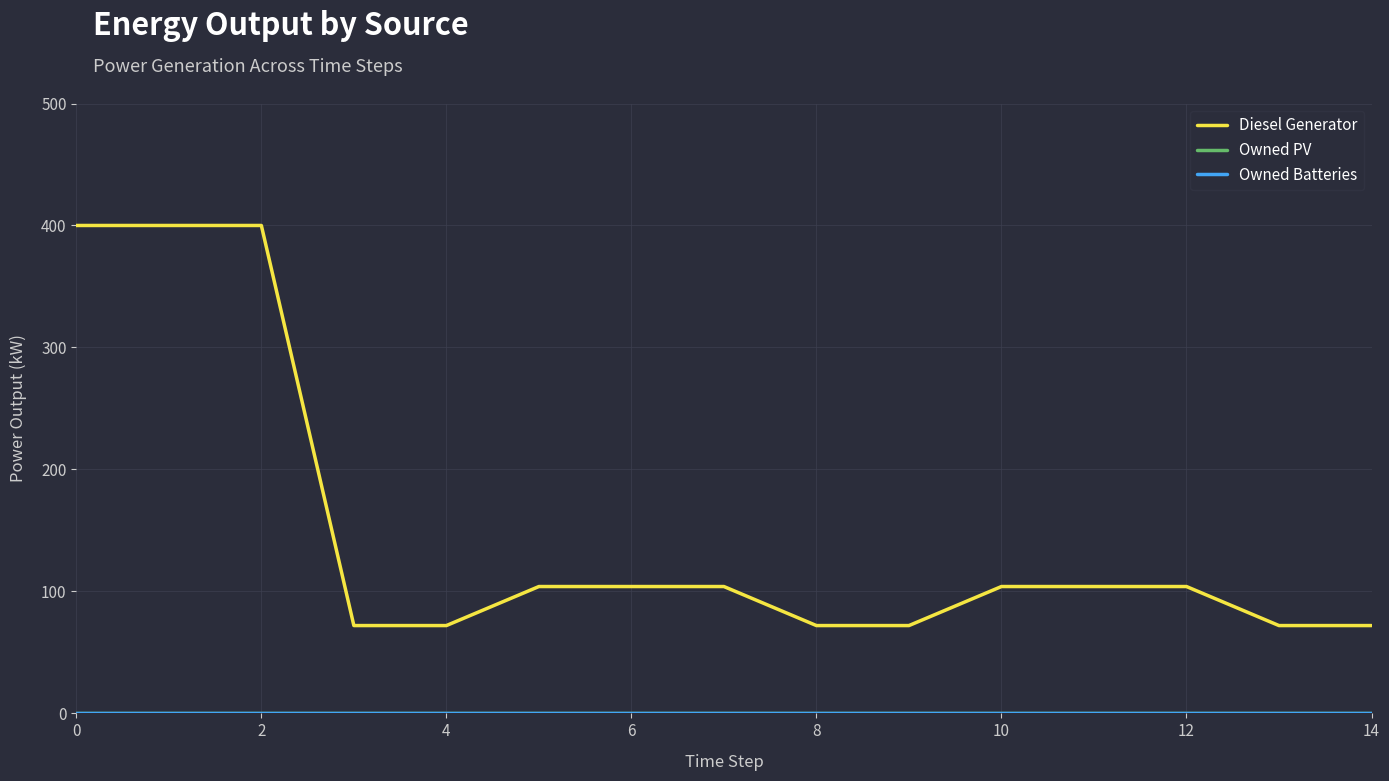

Does the chart display data point markers on the line(s)?

No